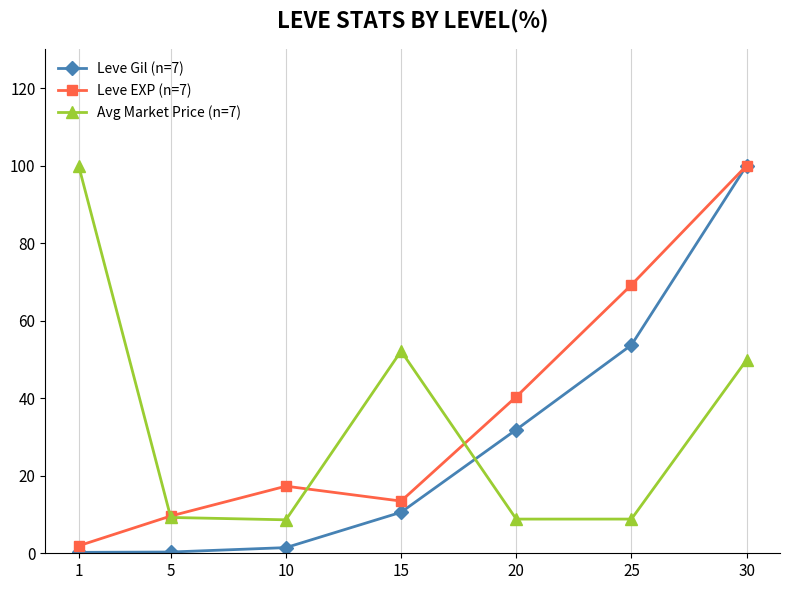

What is the sum of the Avg Market Price (n=7) values at 30 and 25?

58.7